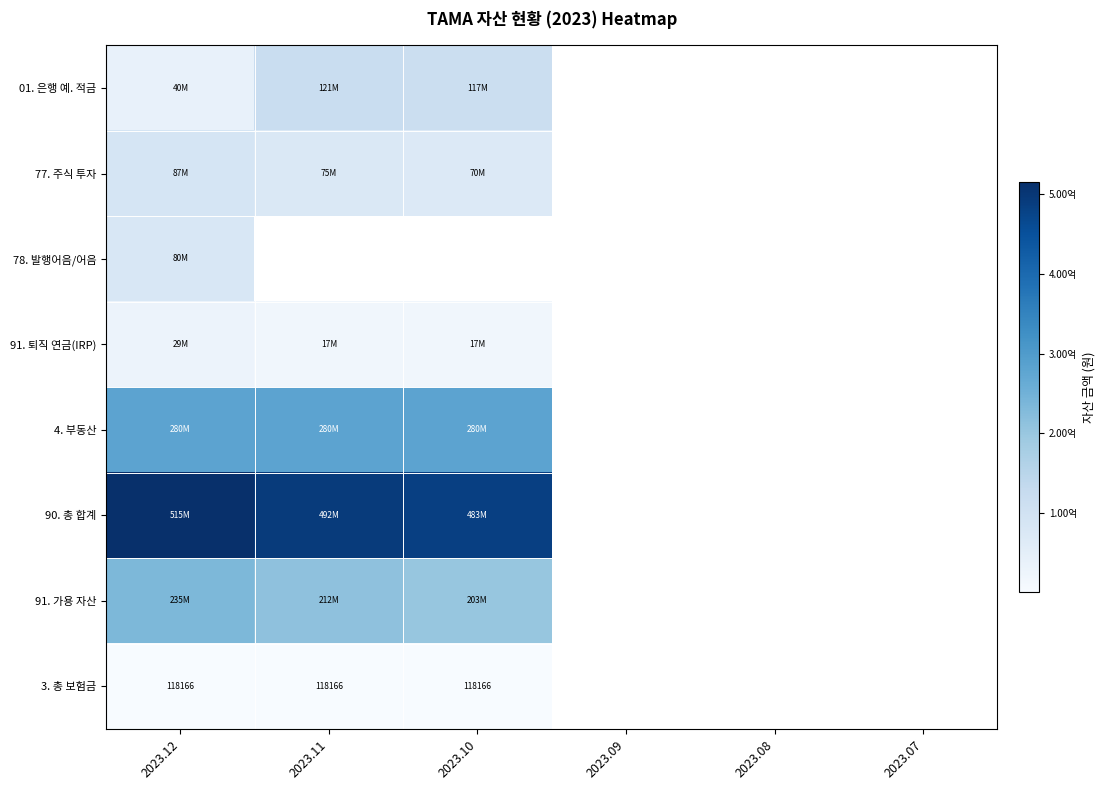

What is the sum of the 3. 총 보험금 values at 2023.10 and 2023.11?

236332